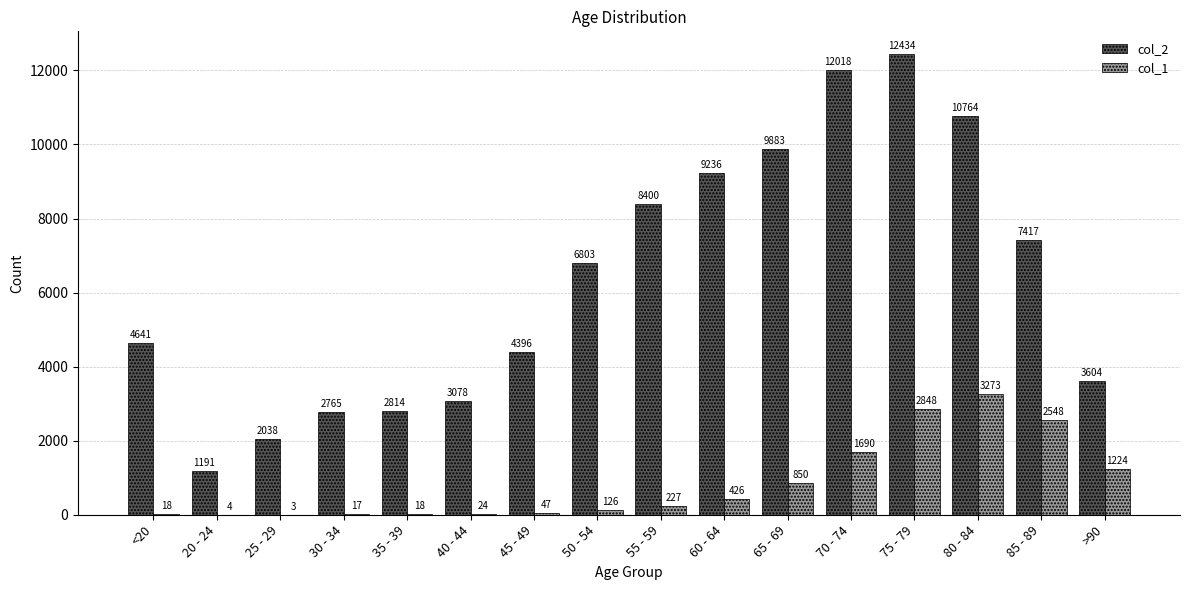

Between 50 - 54 and 55 - 59, which series saw the biggest shift?

col_2